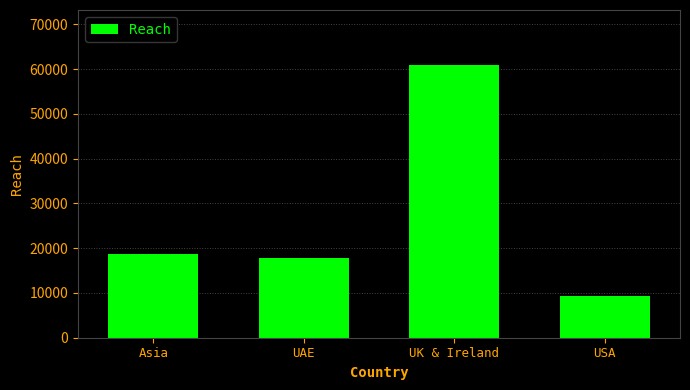

Rank the categories by value from highest to lowest.

UK & Ireland, Asia, UAE, USA